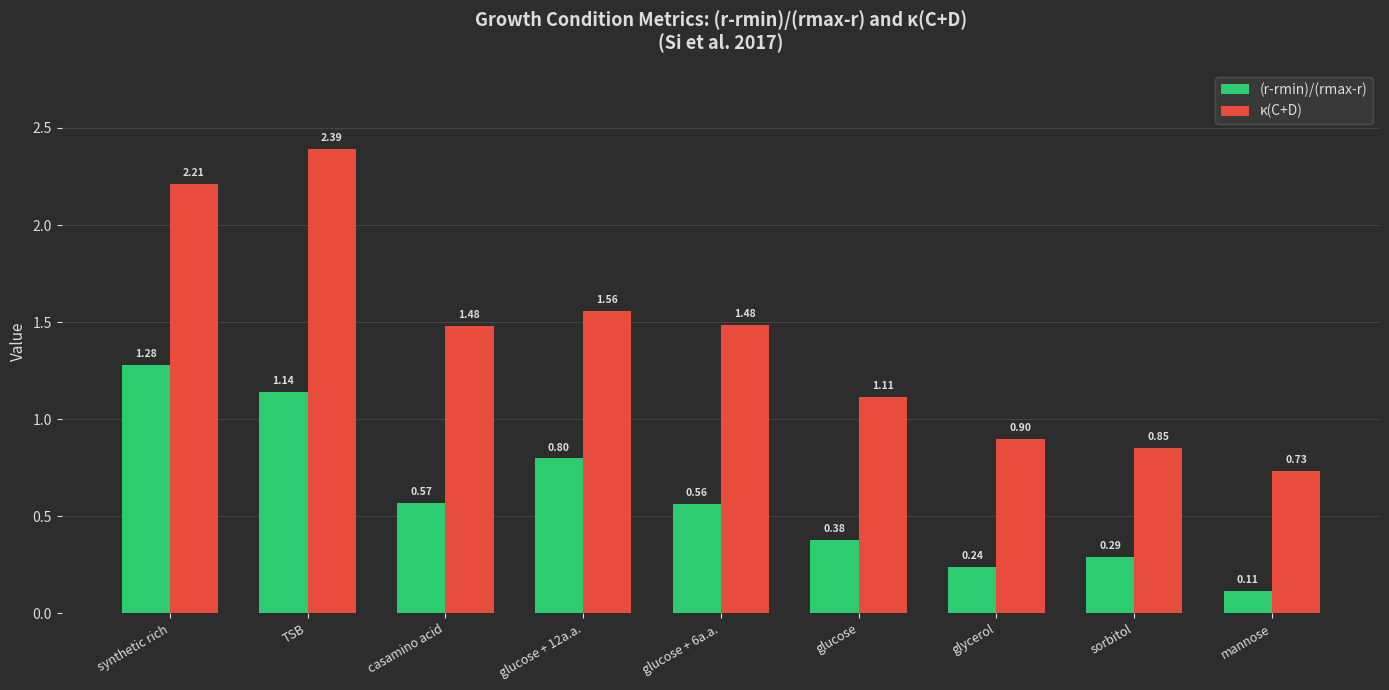

Which category has the lowest value across all series?

mannose